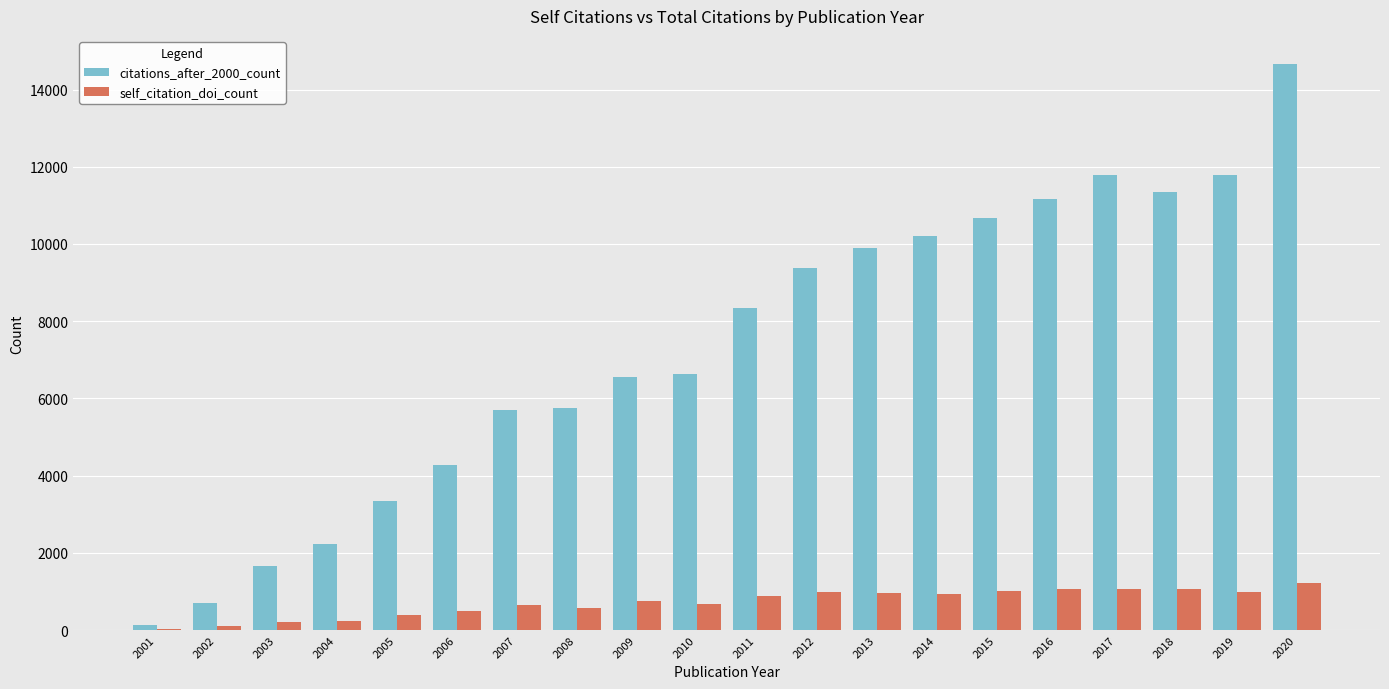

At which category is the sum across all series the highest?

2020